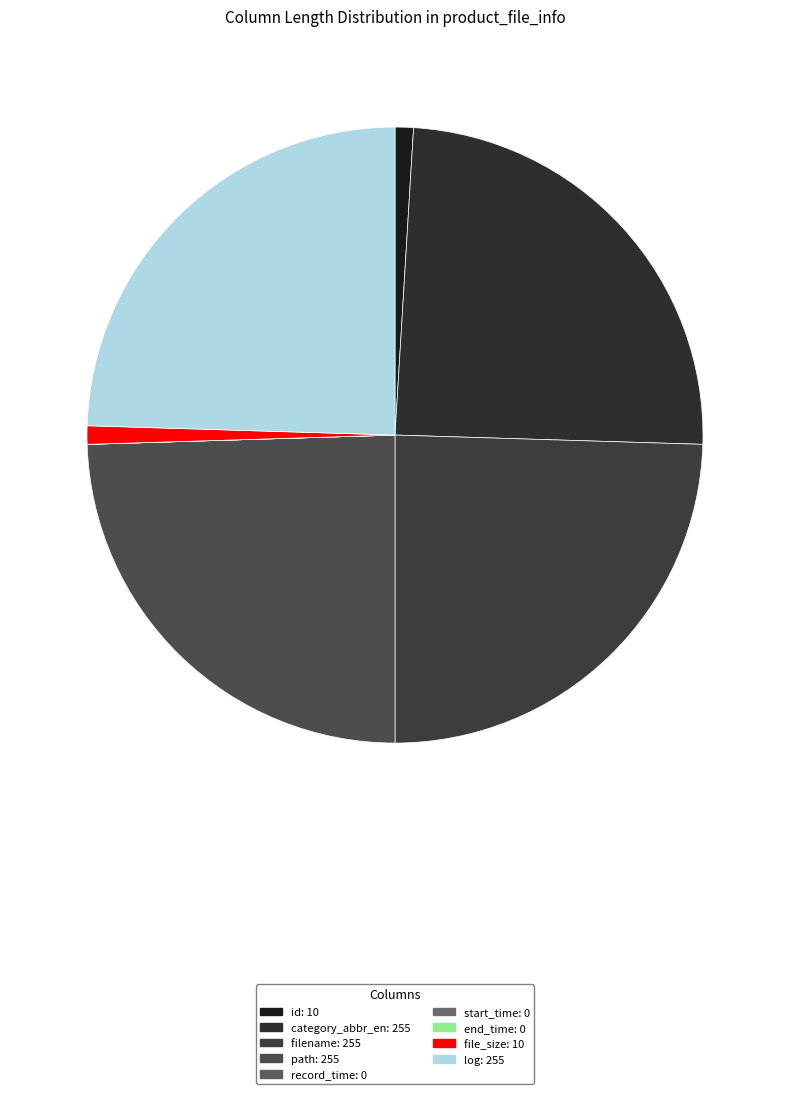

To the nearest percent, what is the combined percentage of start_time and id?

1%